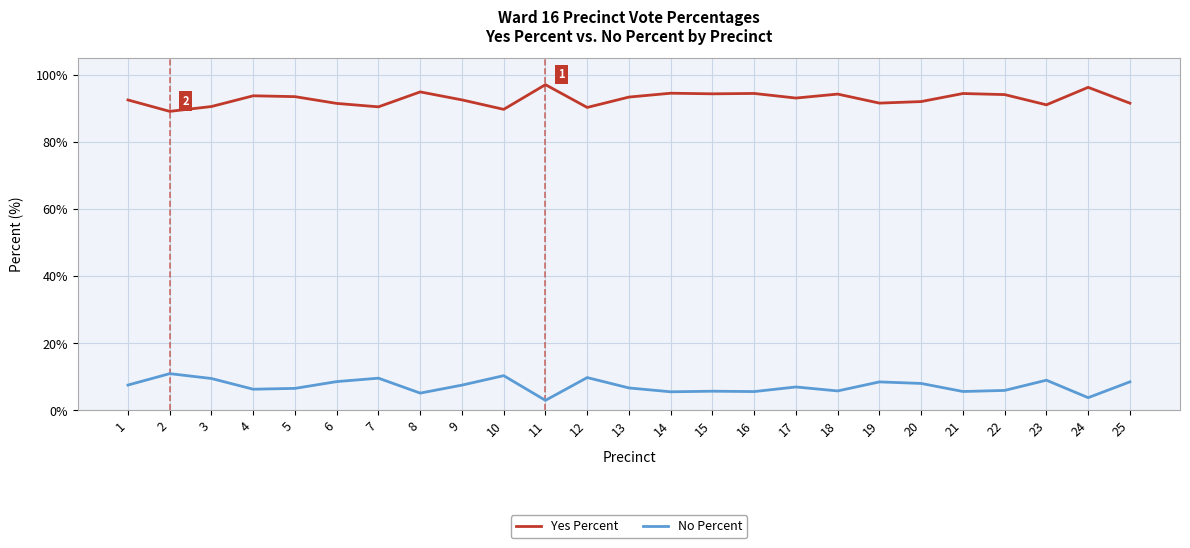

List the series in order of their overall mean, highest first.

Yes Percent, No Percent